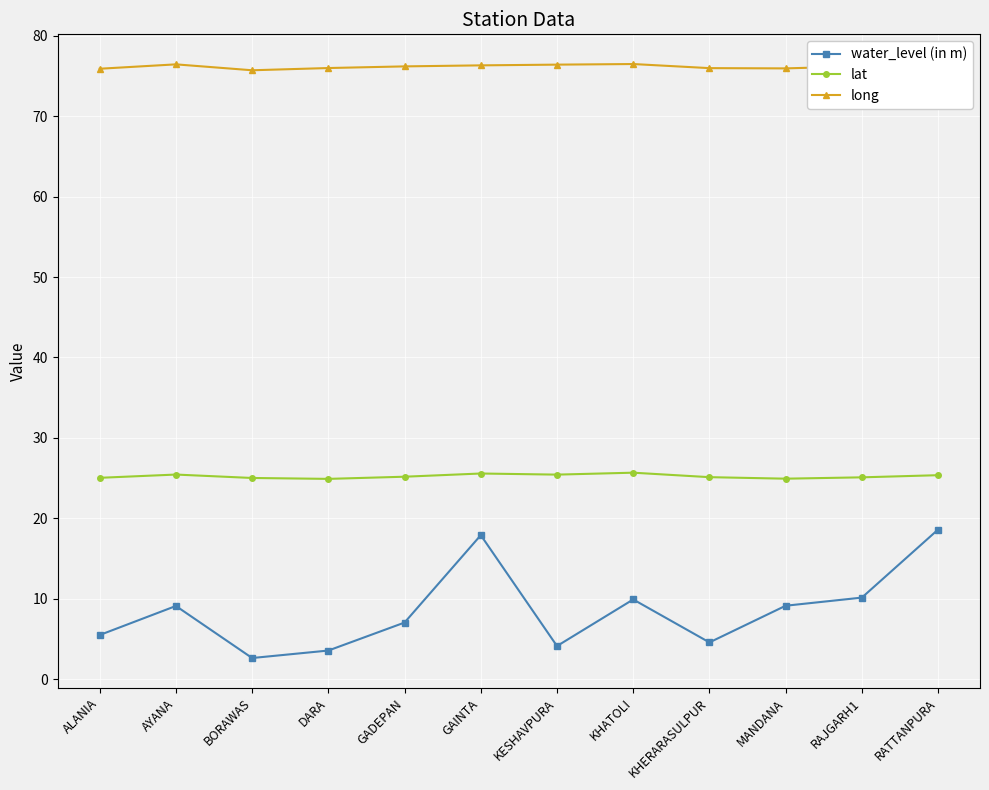

Which series has the largest total across all categories?

long